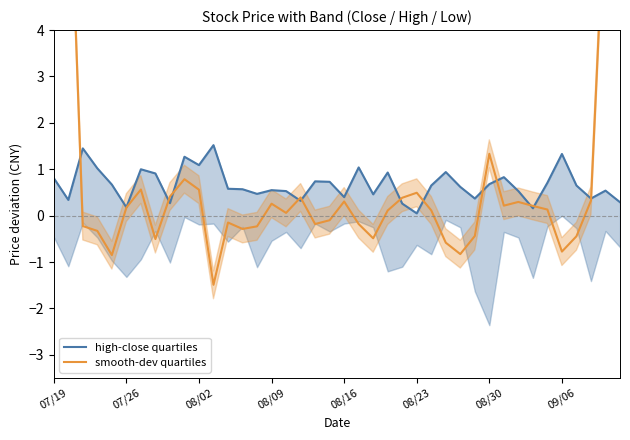

Does the chart have visible grid lines?

No